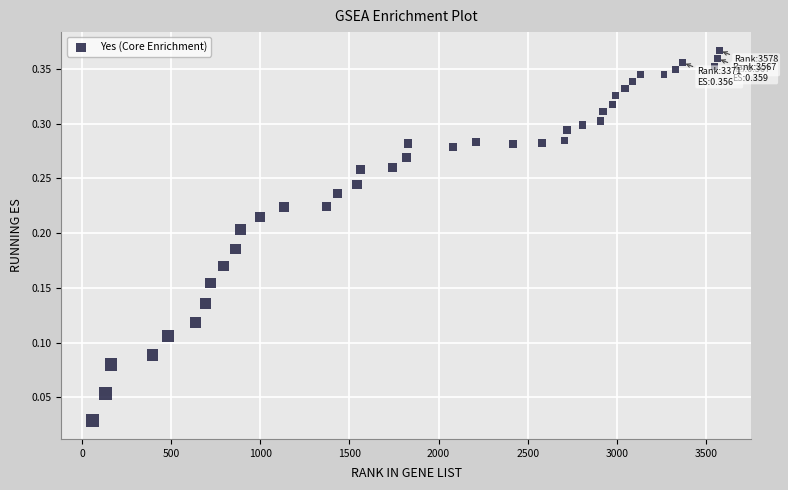

What is the range of X values (max minus min)?

3519.0